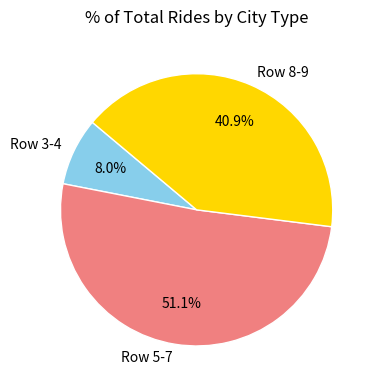

Which slice is the smallest?

Row 3-4